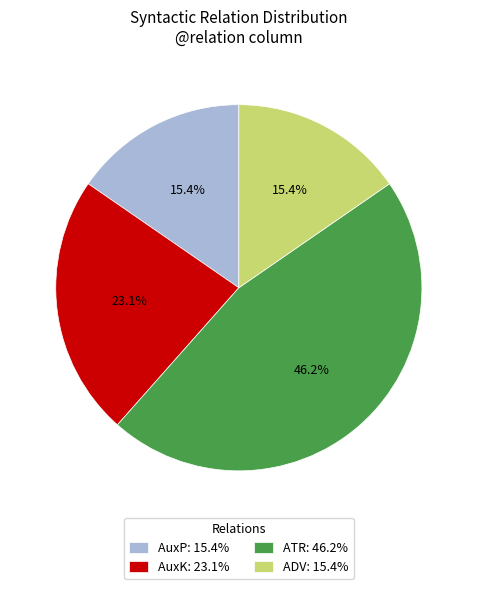

Is ADV: 15.4% the majority of the pie?

No